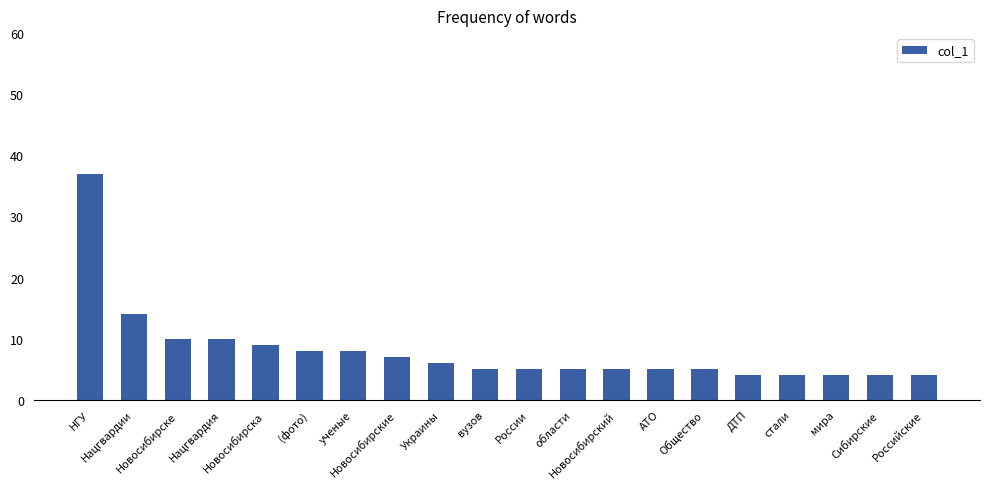

Count the number of data series in this chart.

1